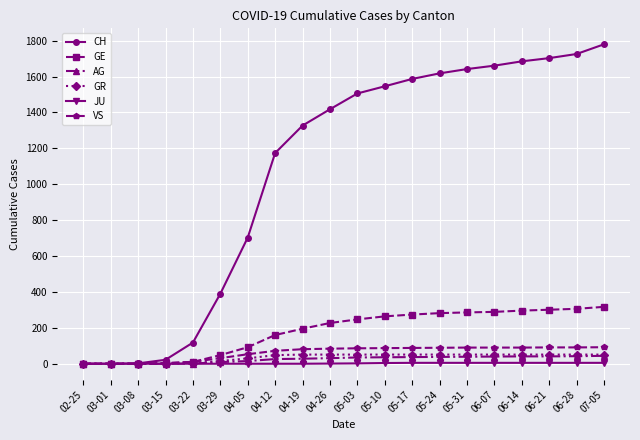

Which series has the largest total across all categories?

CH